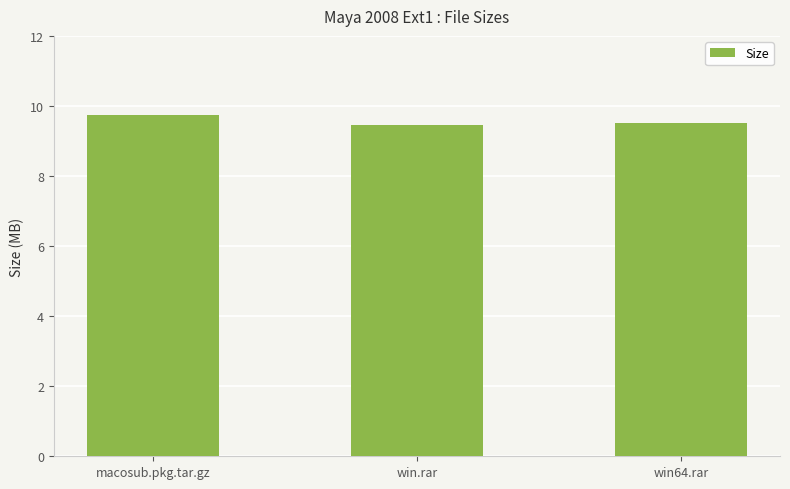

What is the average value?

9.6